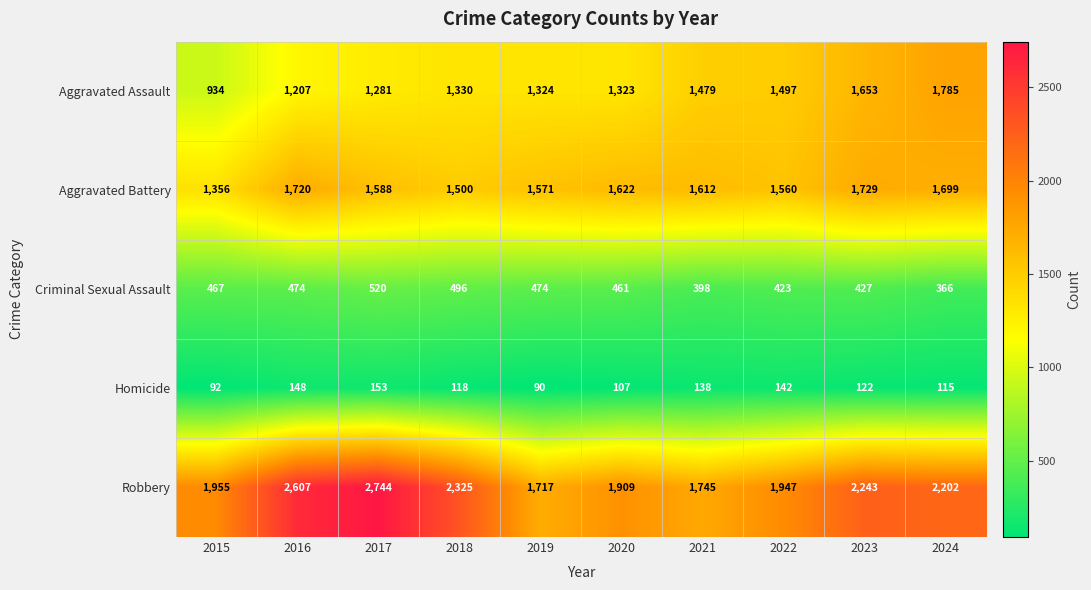

The Homicide series shows 122 at 2023. True or false?

True